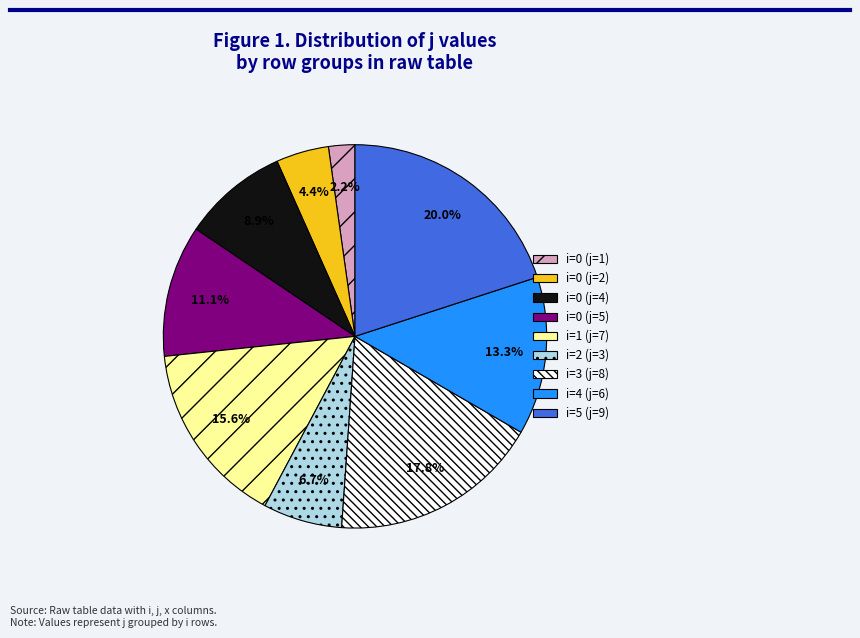

What is the smallest slice in the pie chart?

i=0 (j=1)